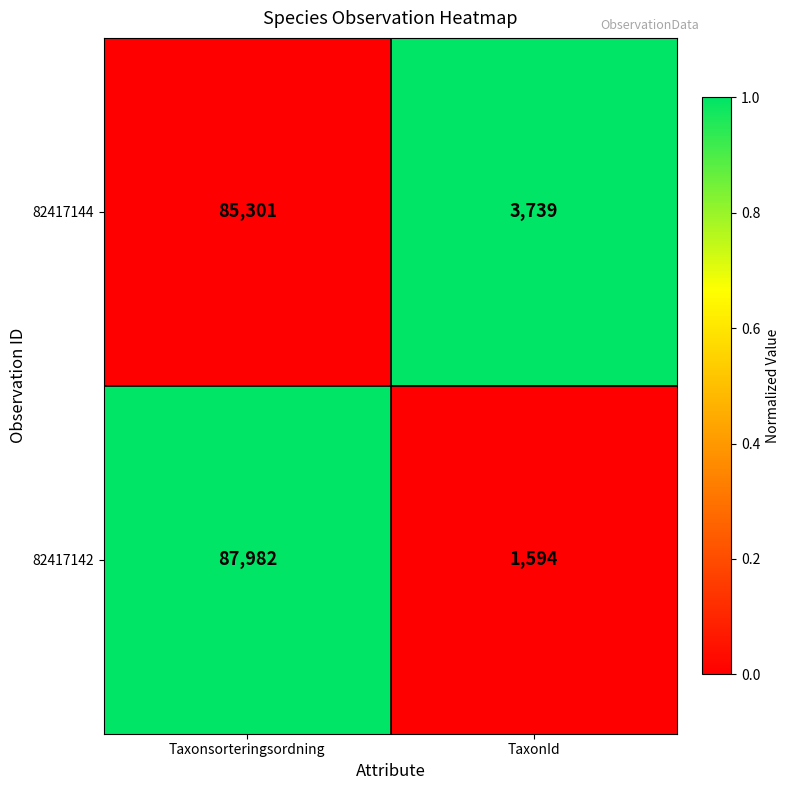

Reading right to left, extract all data points from this chart.

82417144: 3739	85301
82417142: 1594	87982